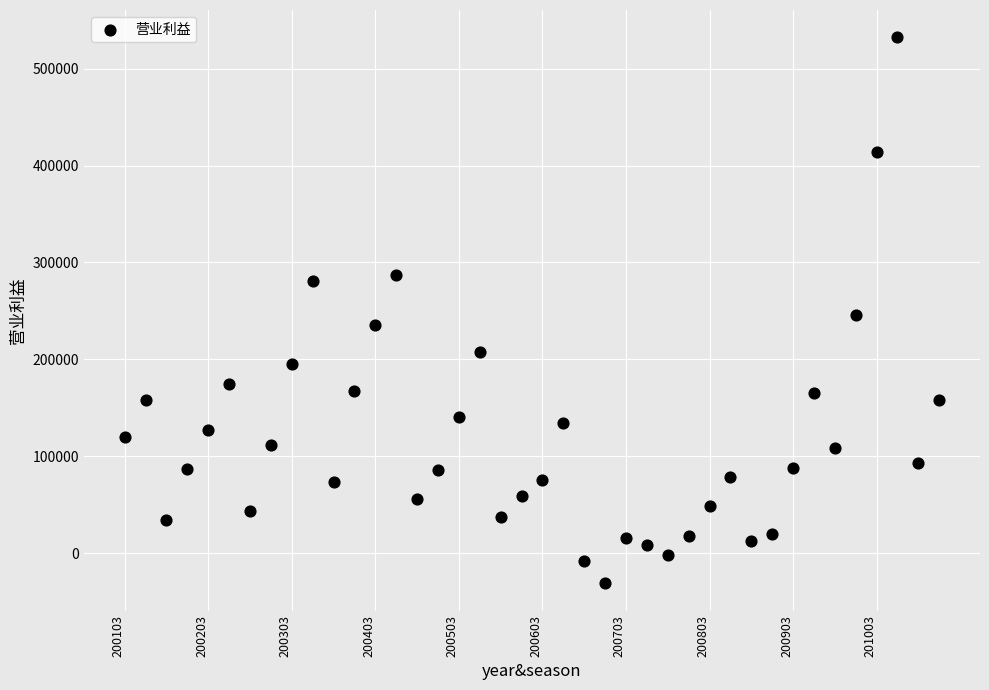

What is the range of Y values (max minus min)?

563376